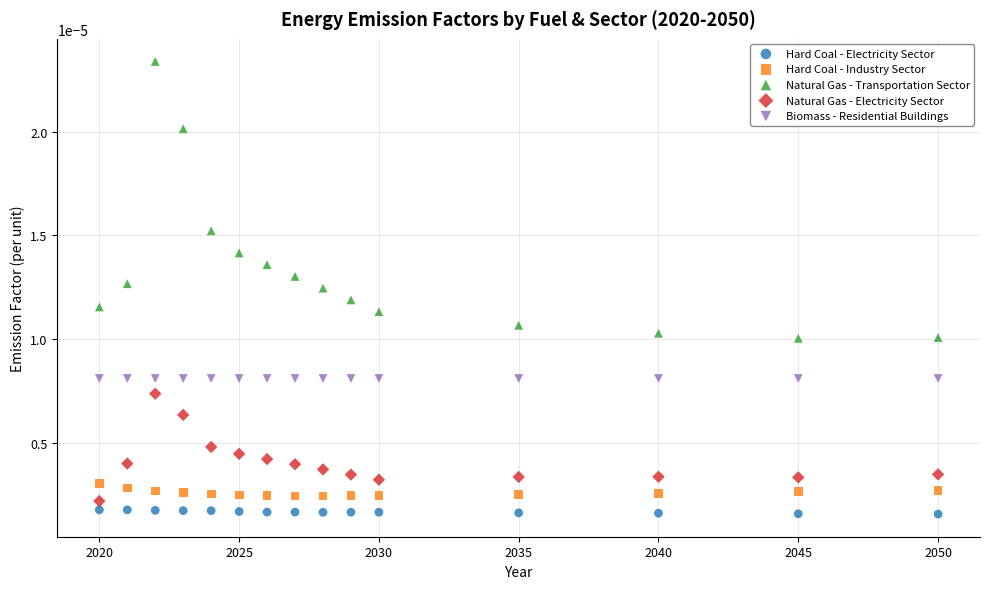

What are all the series names shown in the legend?

Hard Coal - Electricity Sector, Hard Coal - Industry Sector, Natural Gas - Transportation Sector, Natural Gas - Electricity Sector, Biomass - Residential Buildings